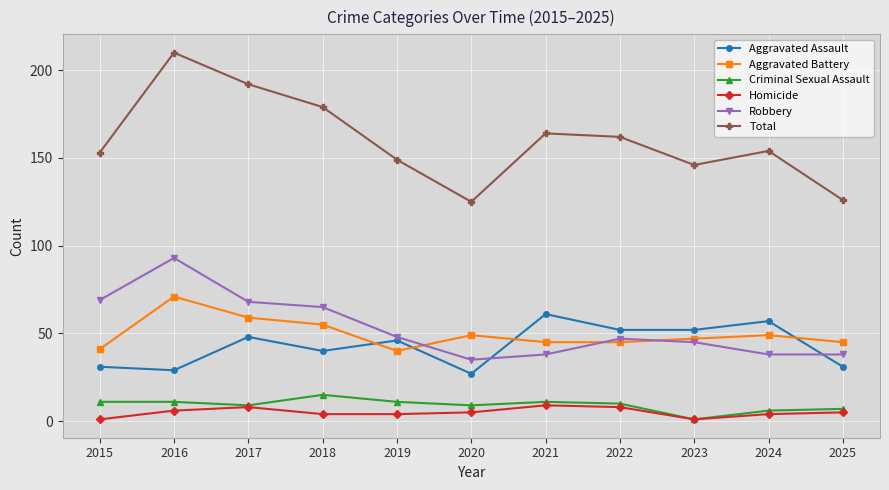

The value of Total at 2023 is 146. True or false?

True